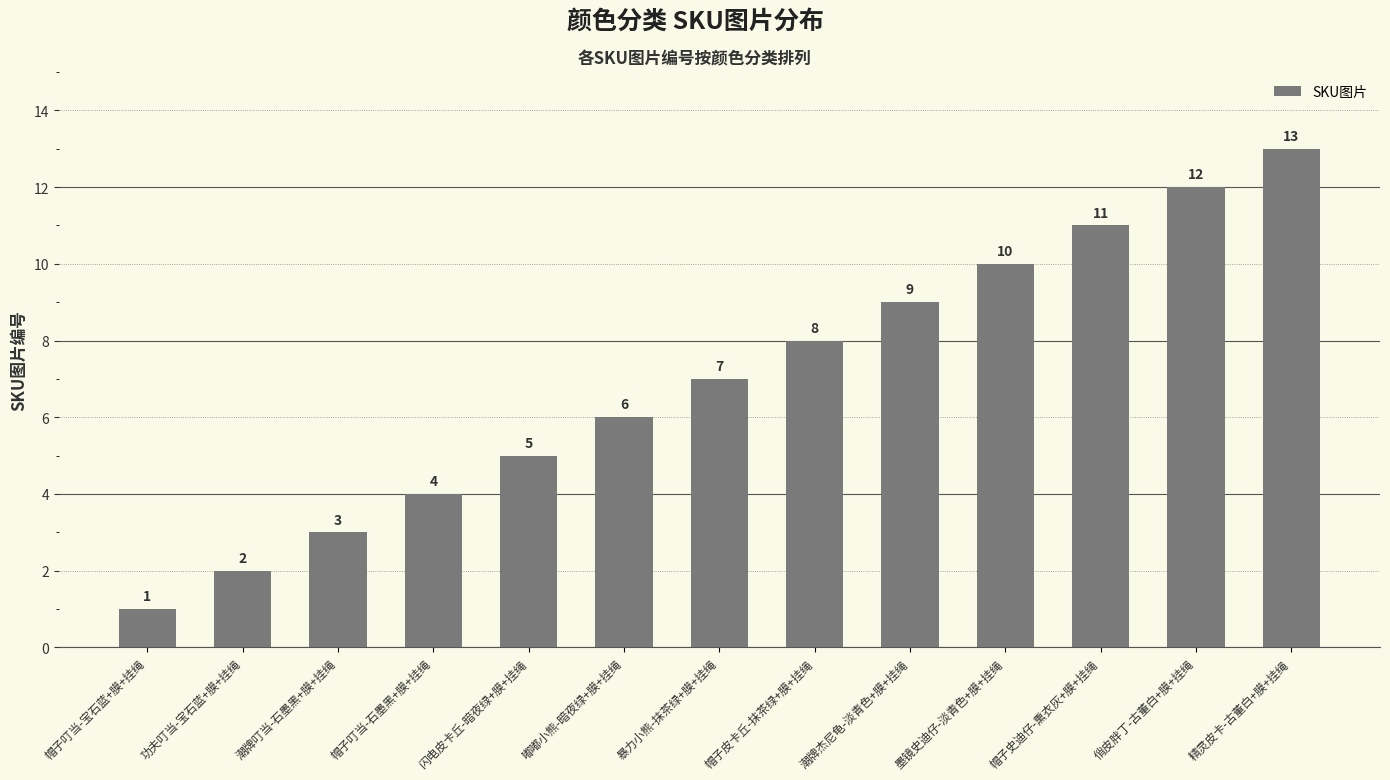

How many data points does each series have?

13